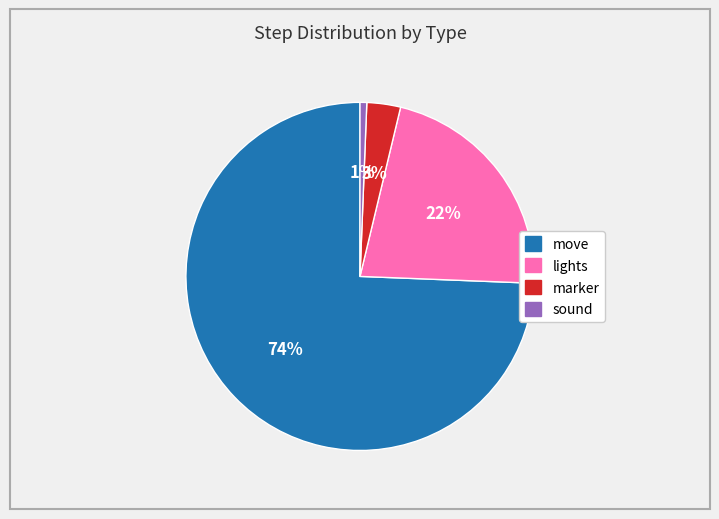

Rank the categories by value from lowest to highest.

sound, marker, lights, move